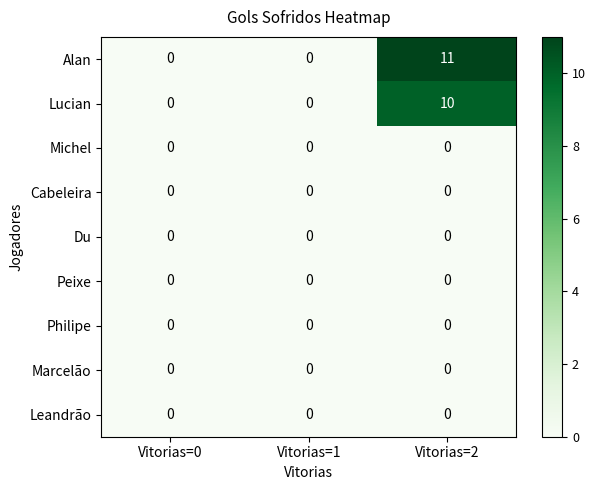

Is it true that Alan equals 0 at Vitorias=0?

True